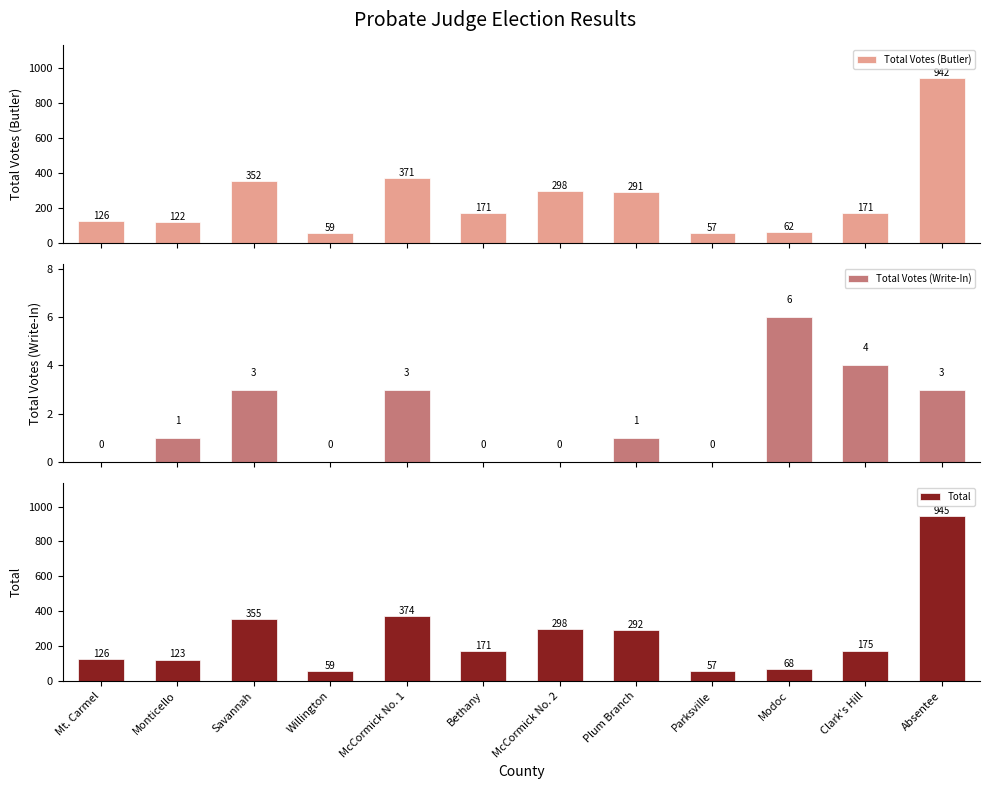

What are all the series names shown in the legend?

Total Votes (Butler), Total Votes (Write-In), Total